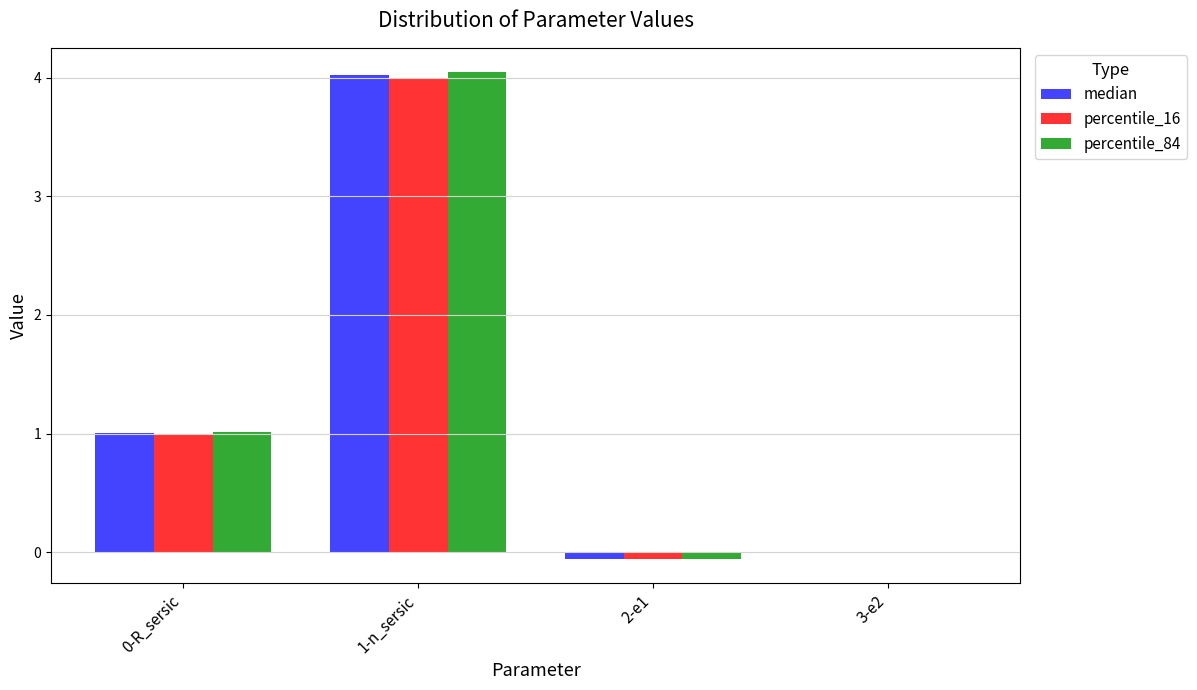

At which category is the sum across all series the highest?

1-n_sersic